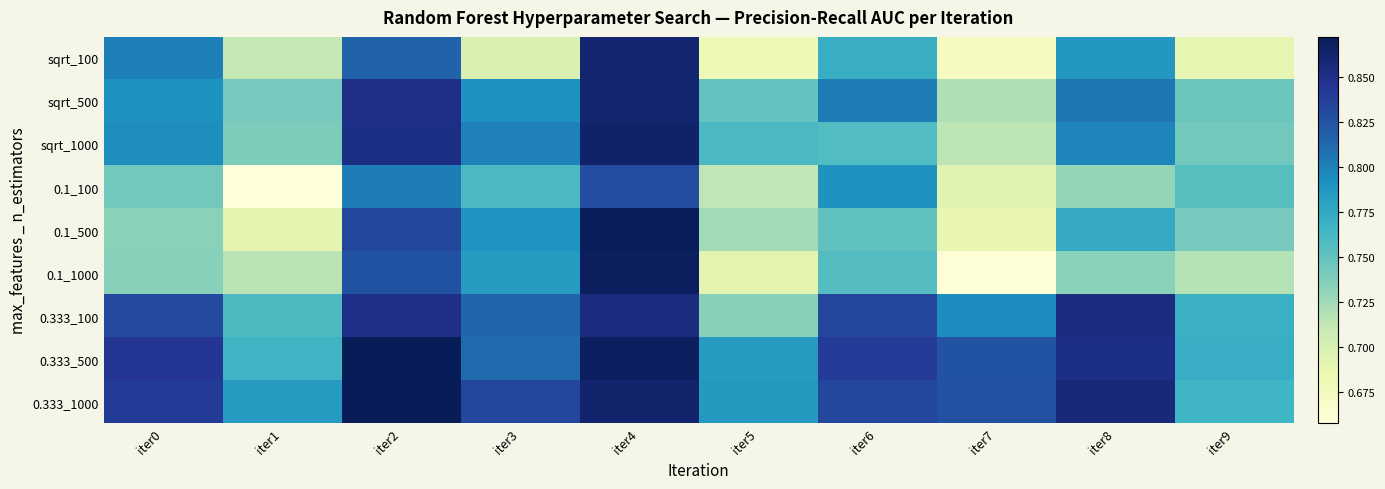

Which series has the largest range (max minus min)?

0.1_1000